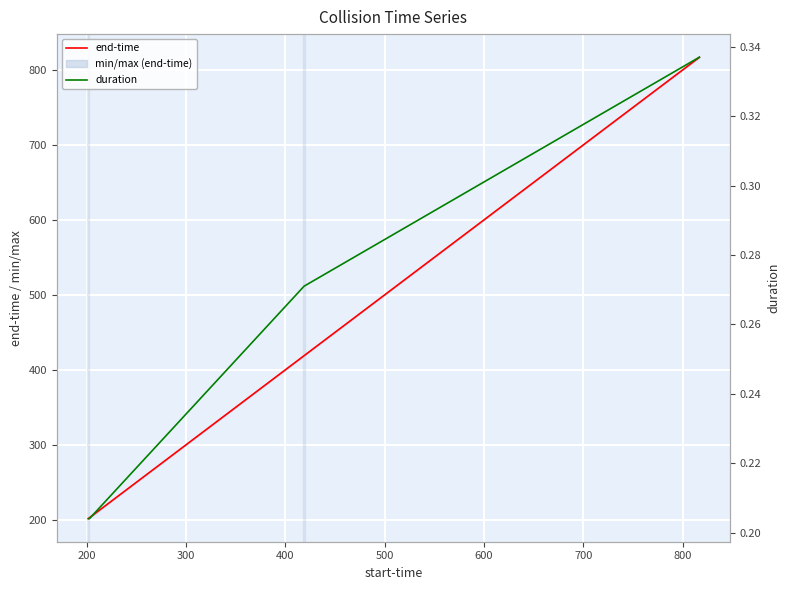

True or false: duration and end-time intersect in this chart.

False